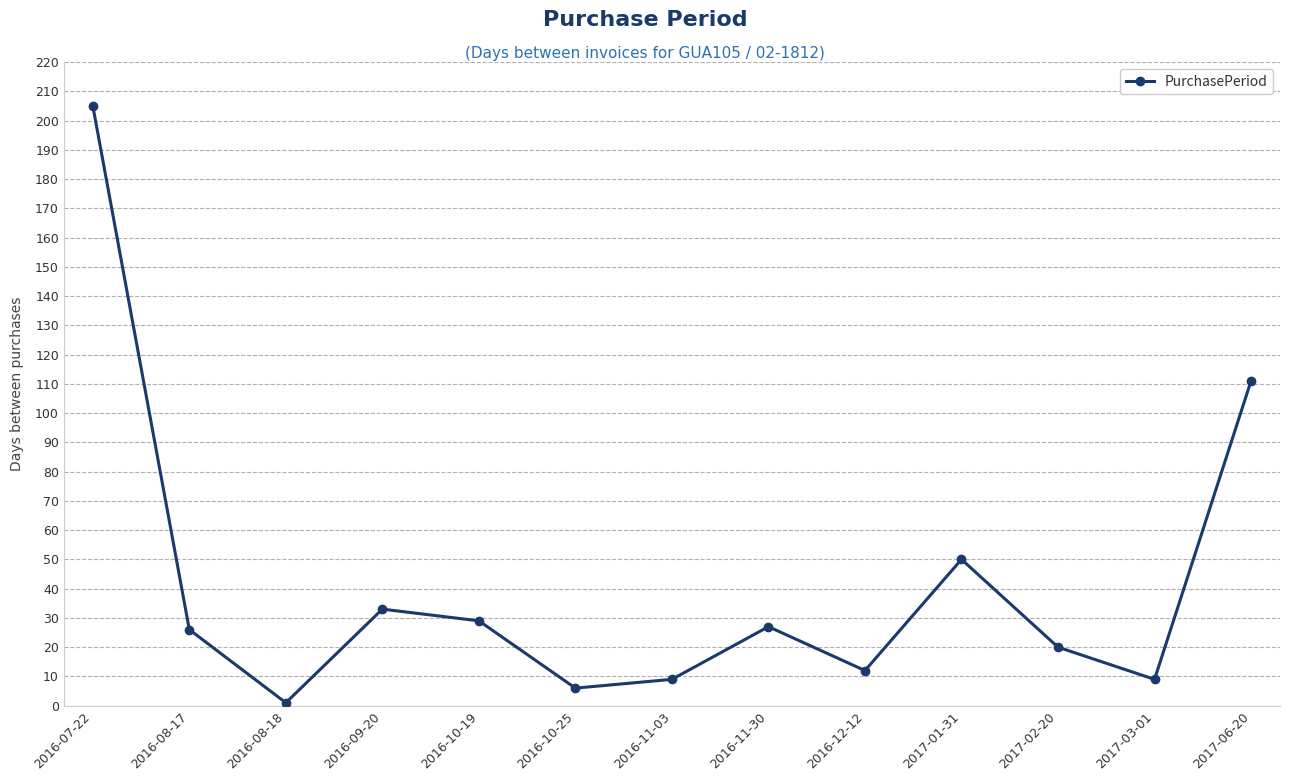

How many lines are shown in the chart?

1